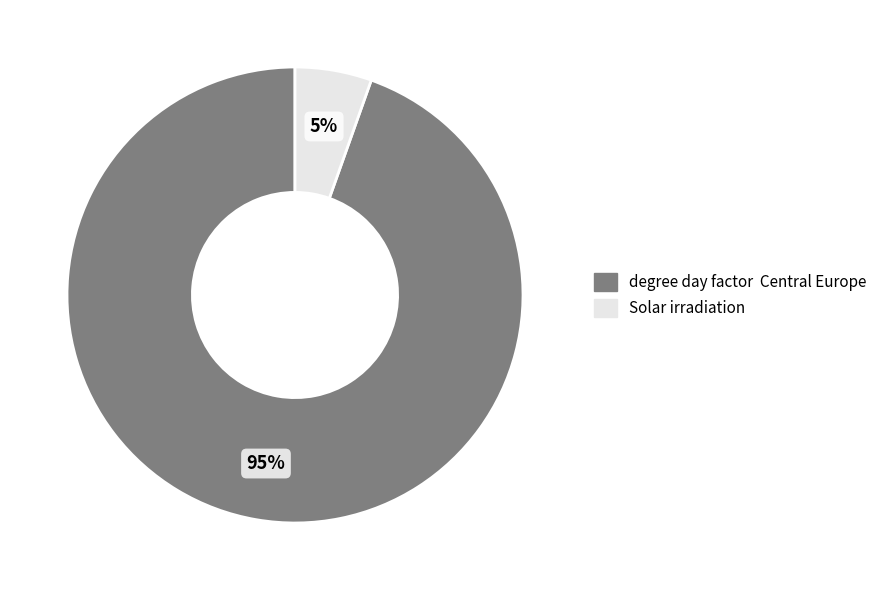

True or false: Solar irradiation accounts for 5% of the total.

True